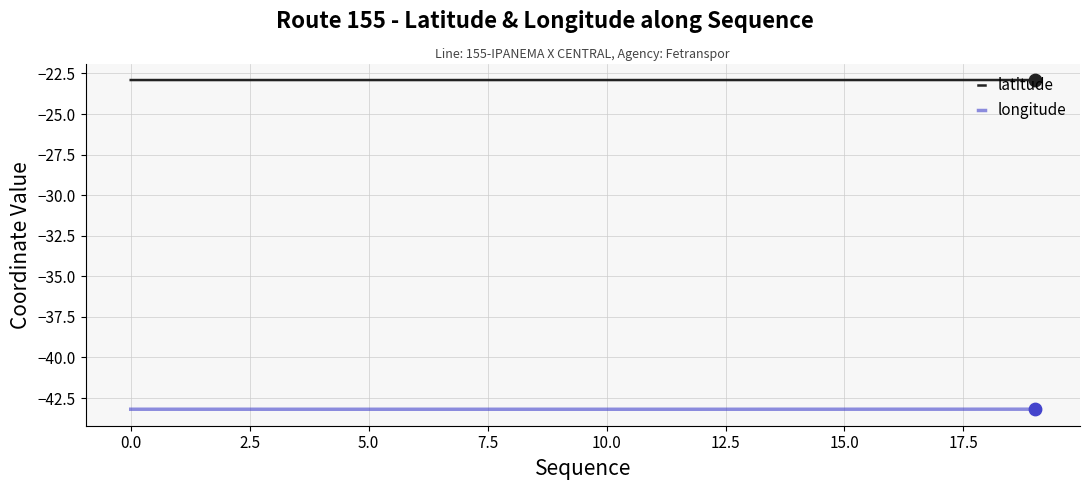

Which series has the largest total across all categories?

latitude